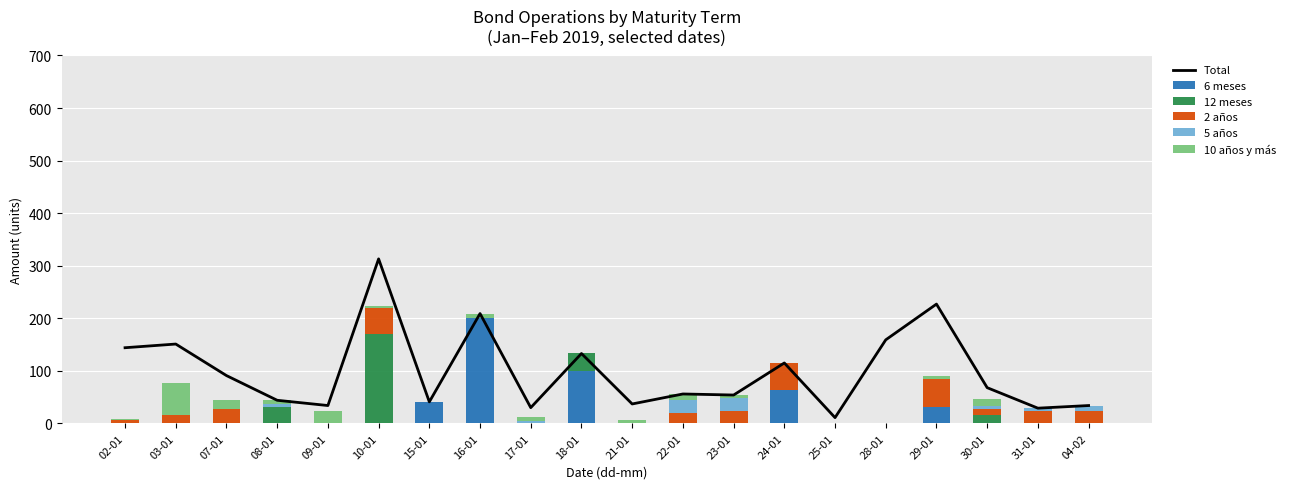

How many data points does each series have?

20